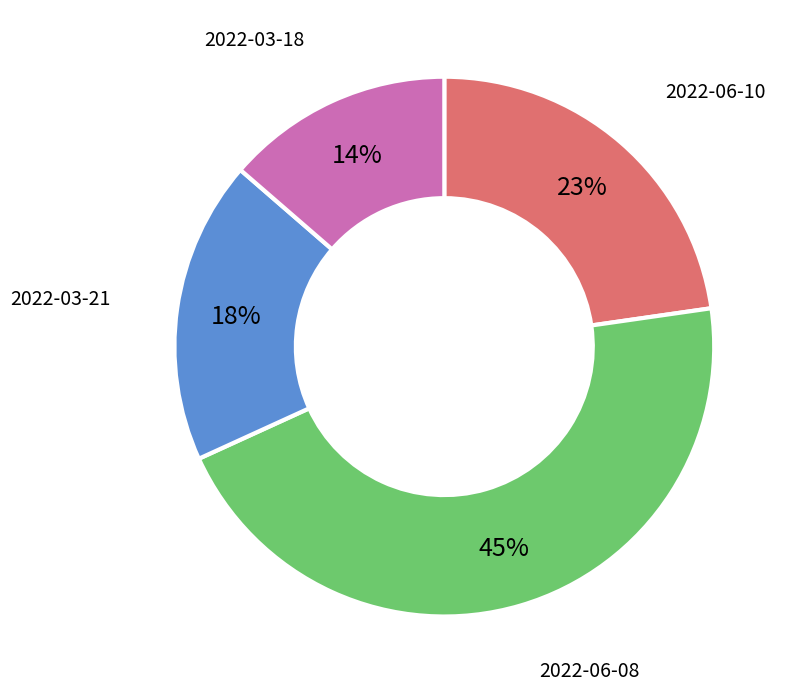

Does any single category account for the majority?

No